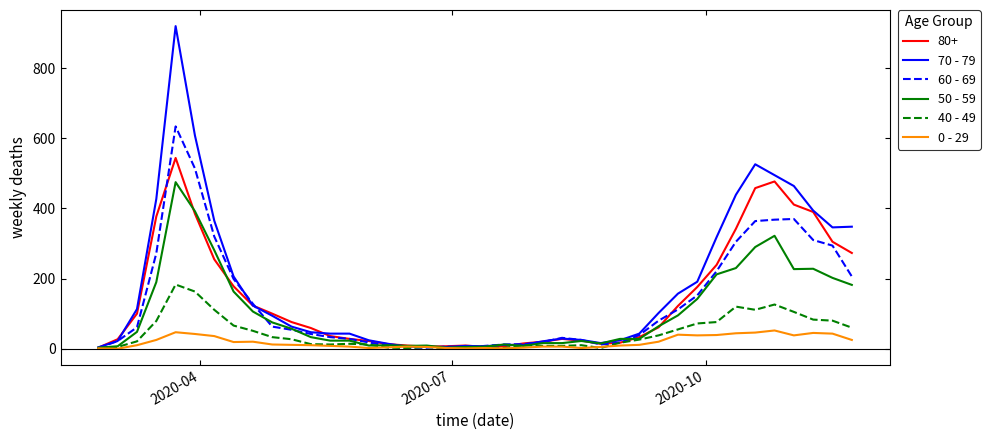

Which series has the largest range (max minus min)?

70 - 79